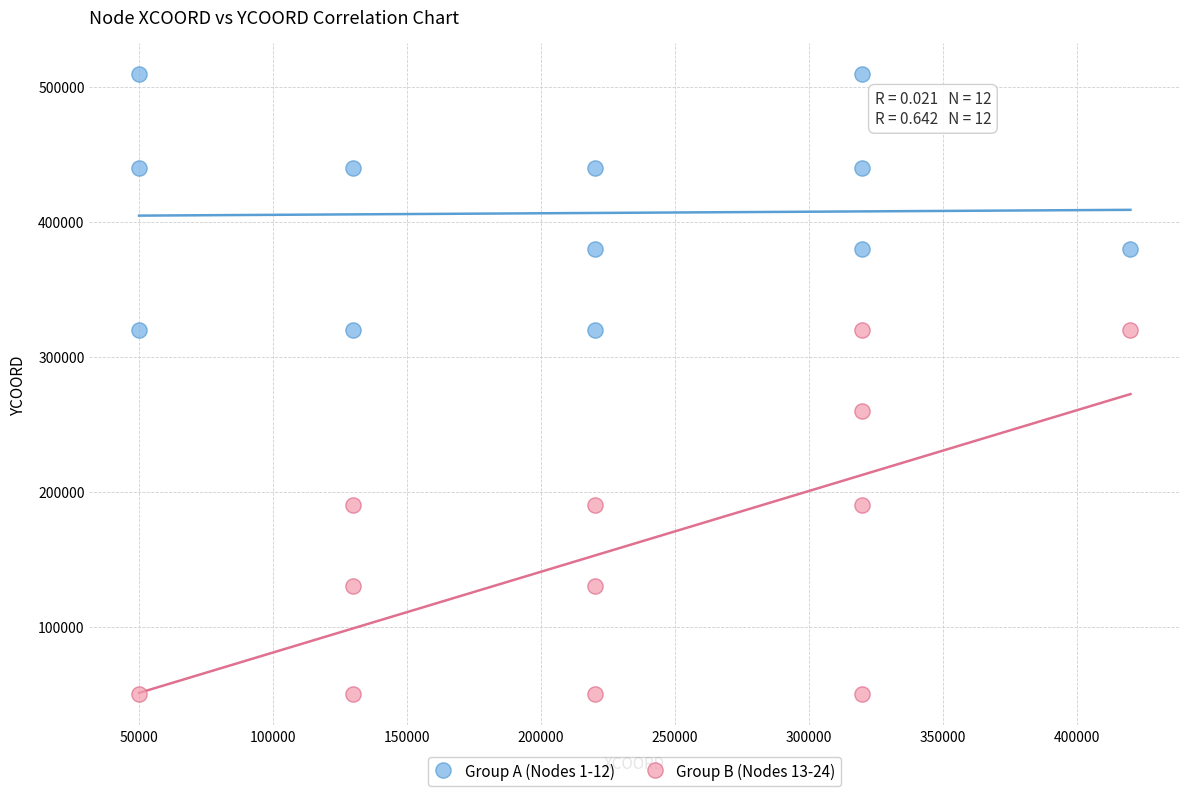

Which series contains the lowest Y value?

Group B (Nodes 13-24)